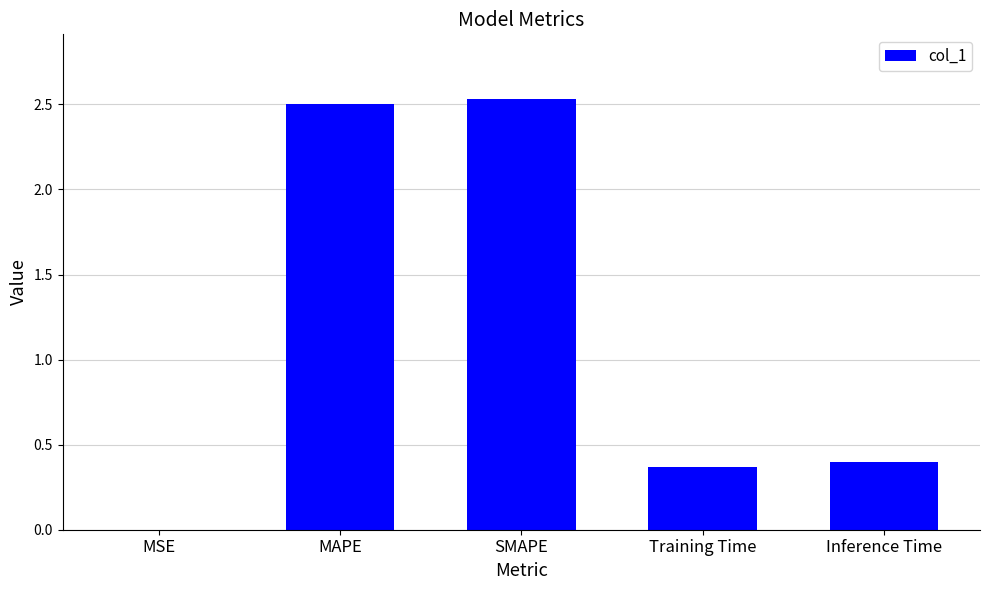

Which has a higher value, MAPE or MSE?

MAPE